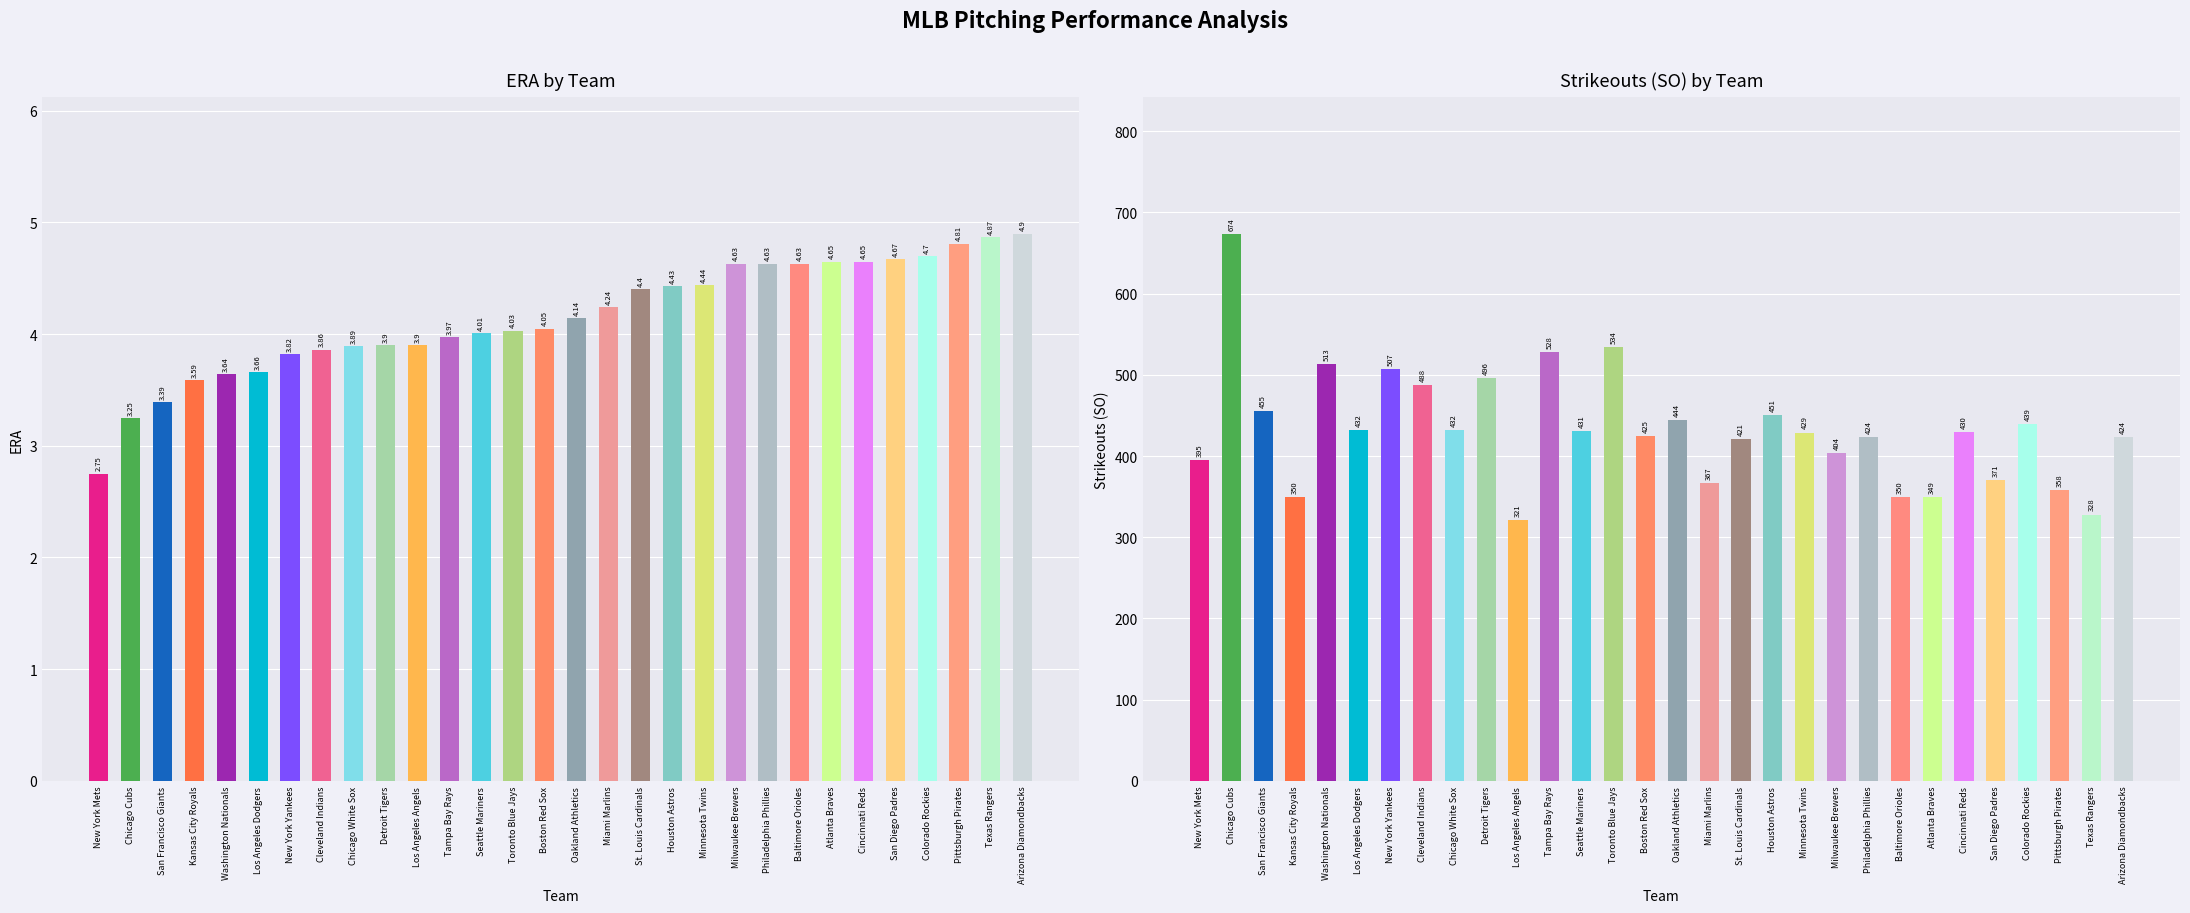

The value of ERA at Pittsburgh Pirates is 1.1. True or false?

False